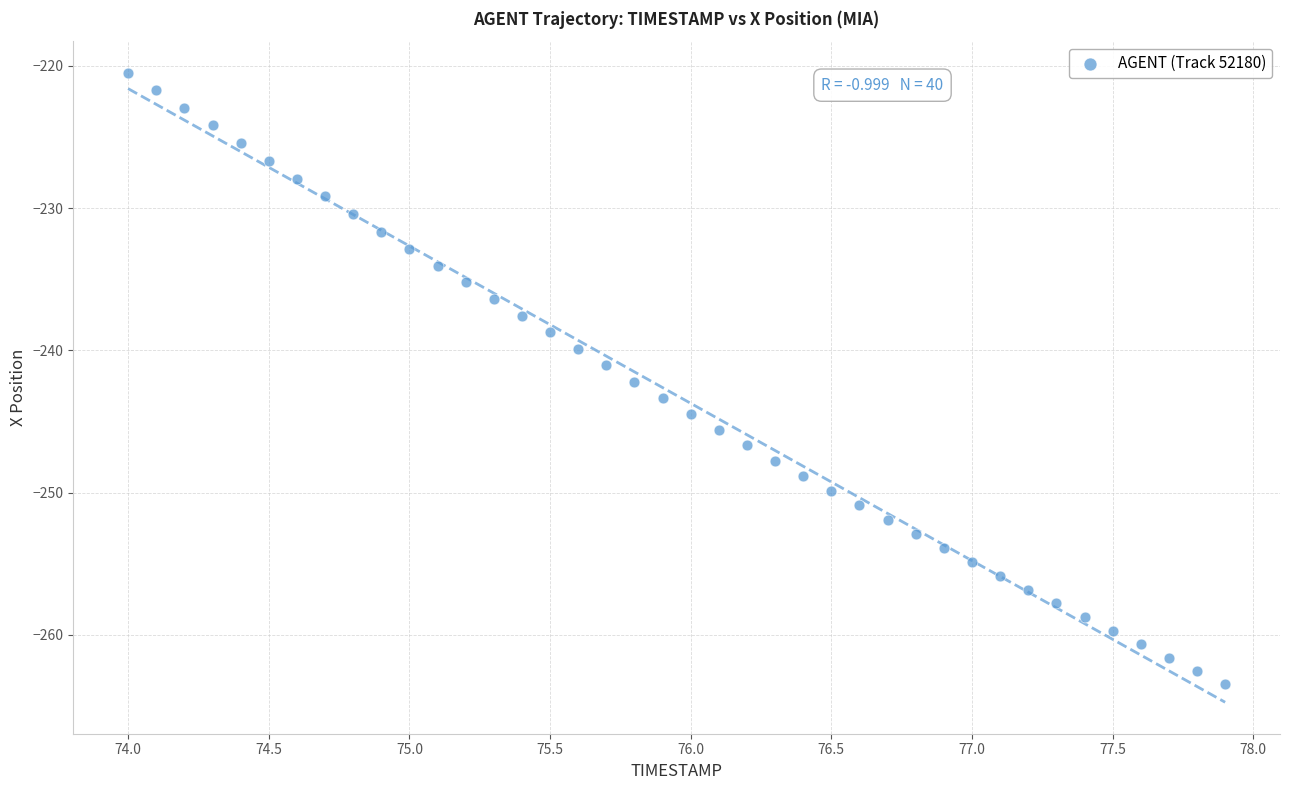

What is the range of X values (max minus min)?

3.9